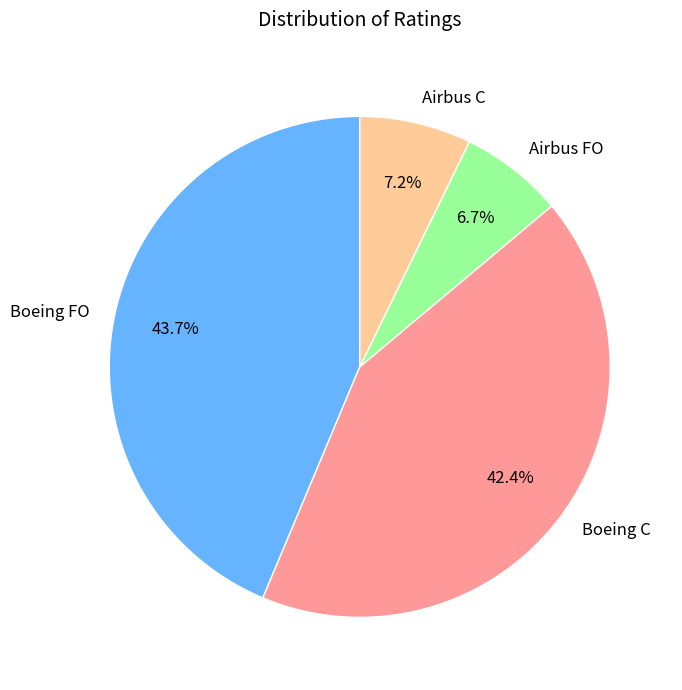

Which category has the biggest portion of the pie?

Boeing FO